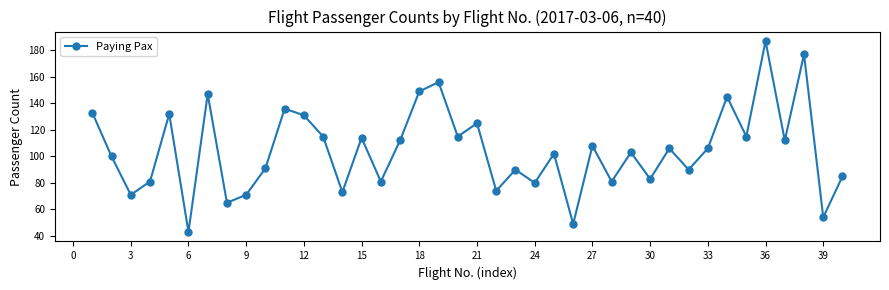

What is the difference between the second highest and second lowest values?

128